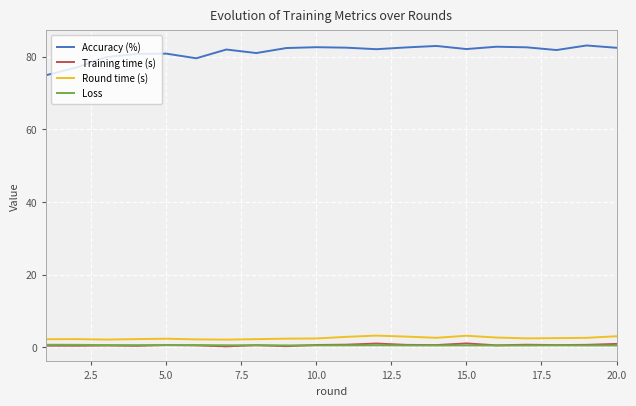

True or false: Loss has more than 0 interior local peaks.

True